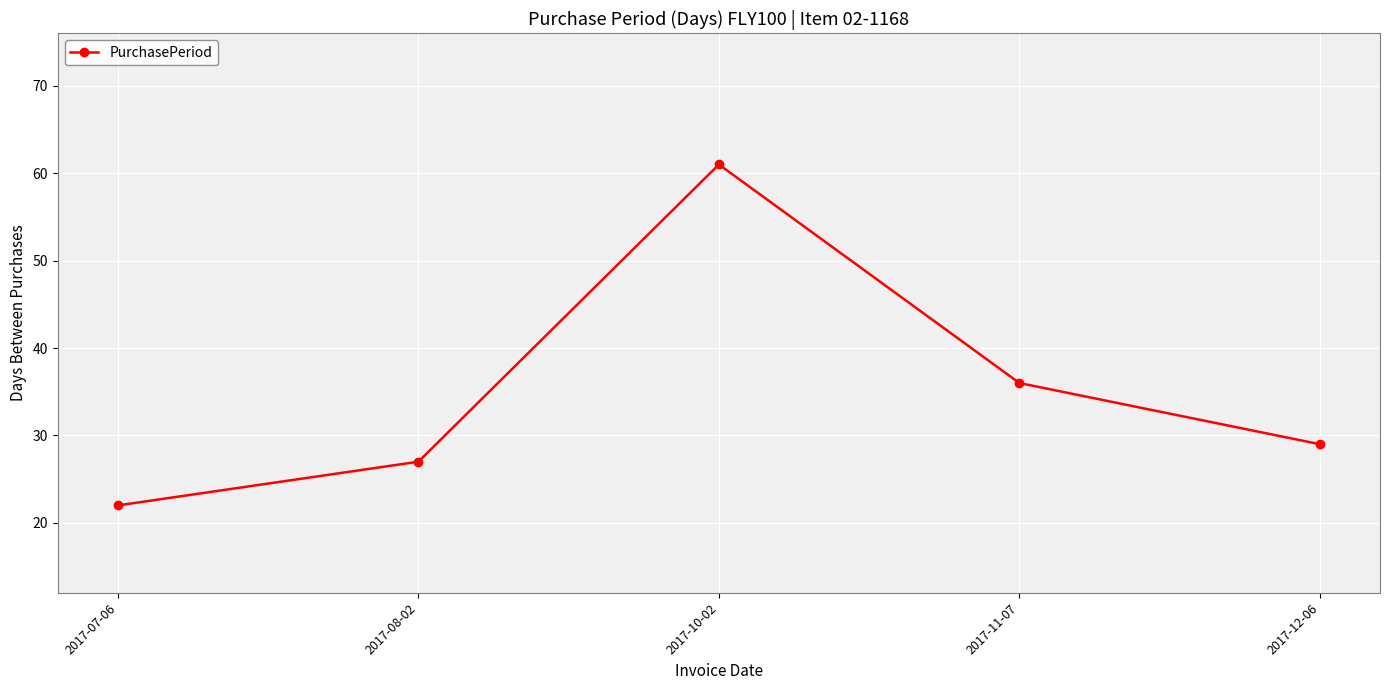

Reading right to left, list all the values displayed in this chart.

2017-12-06=29	2017-11-07=36	2017-10-02=61	2017-08-02=27	2017-07-06=22